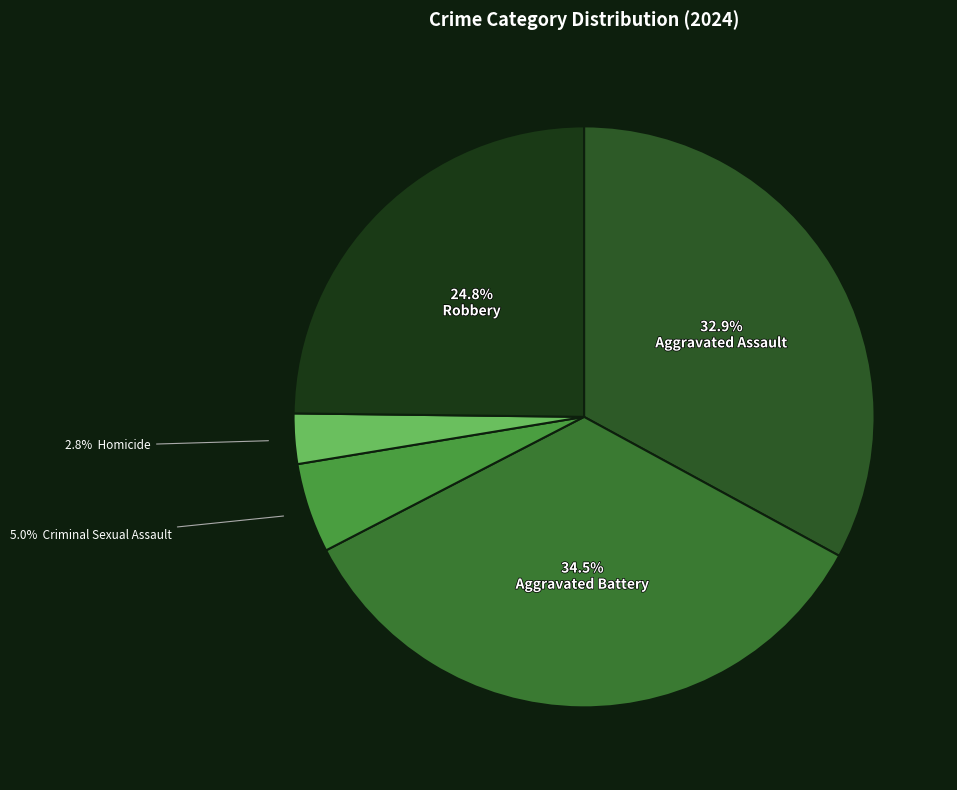

How many slices are in this pie chart?

5